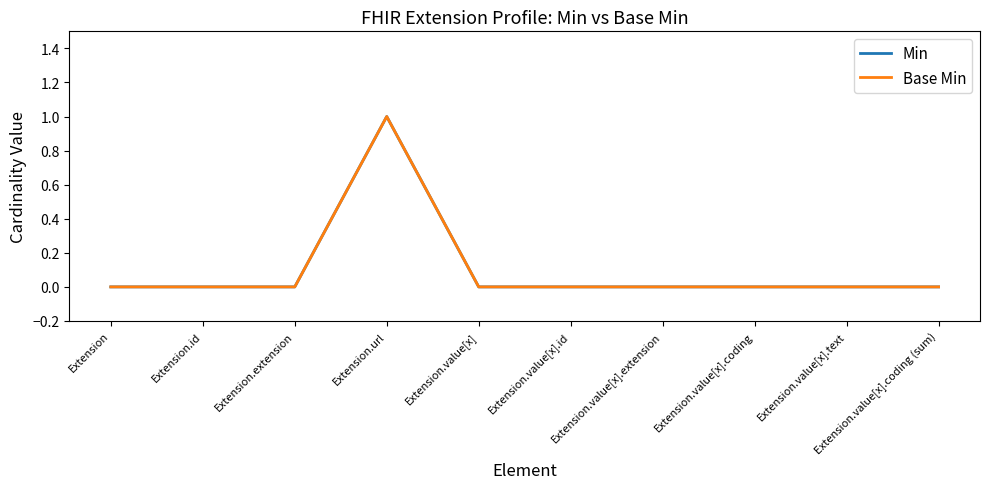

What position from the left is Extension.url?

4